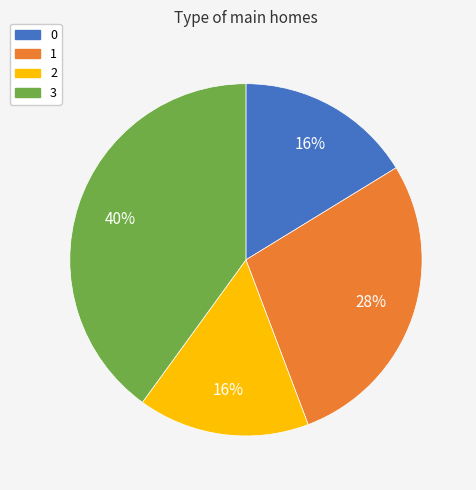

Between 2 and 1, which is larger?

1